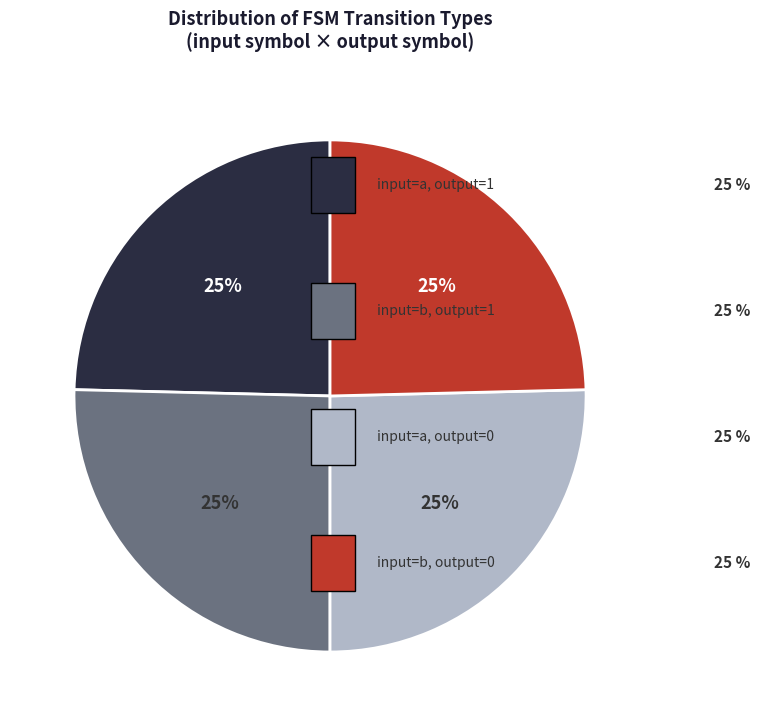

To the nearest percent, what is the average slice percentage?

25%